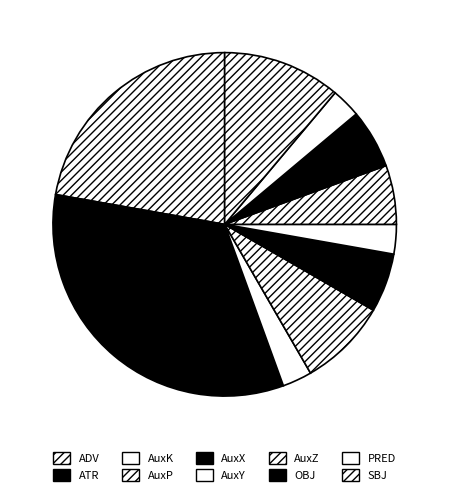

Does AuxX account for over 50% of the chart?

No